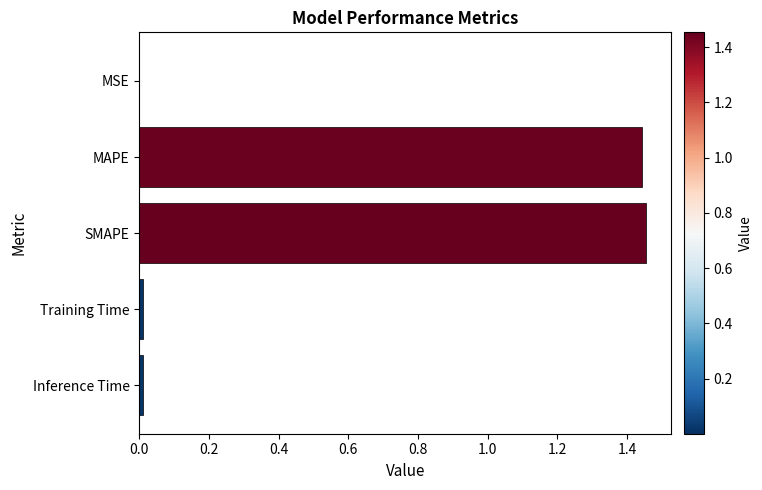

Which has a higher value, Training Time or SMAPE?

SMAPE